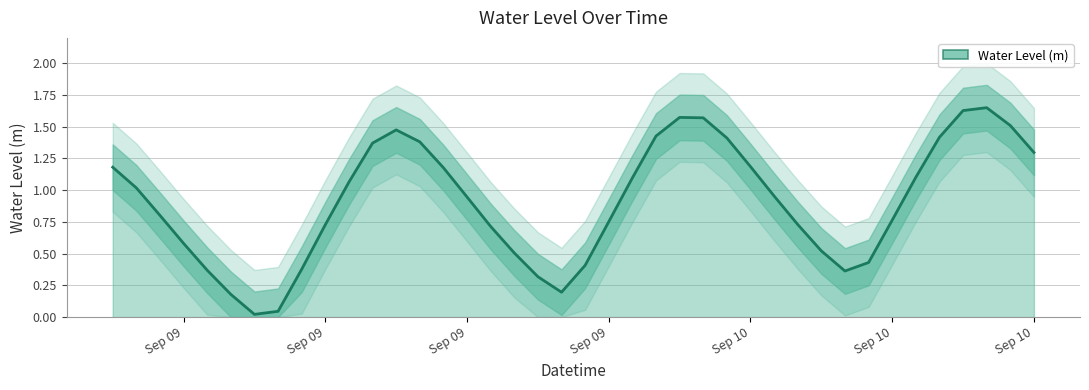

How many lines are shown in the chart?

1